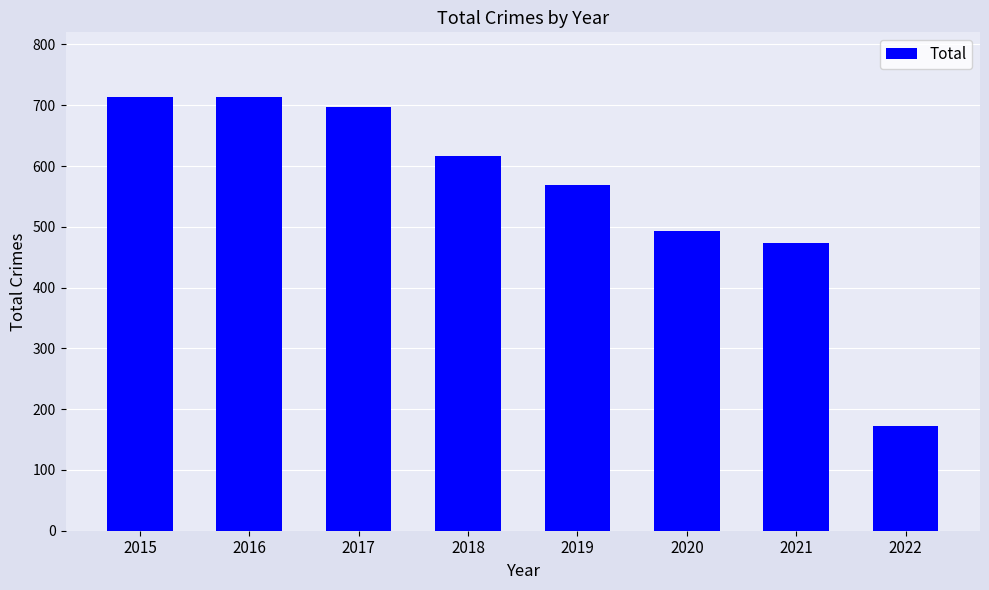

Which has a higher value, 2021 or 2019?

2019